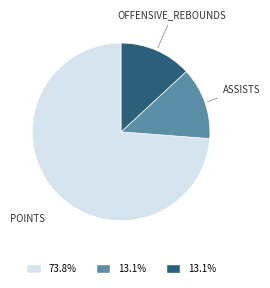

How many slices are in this pie chart?

3